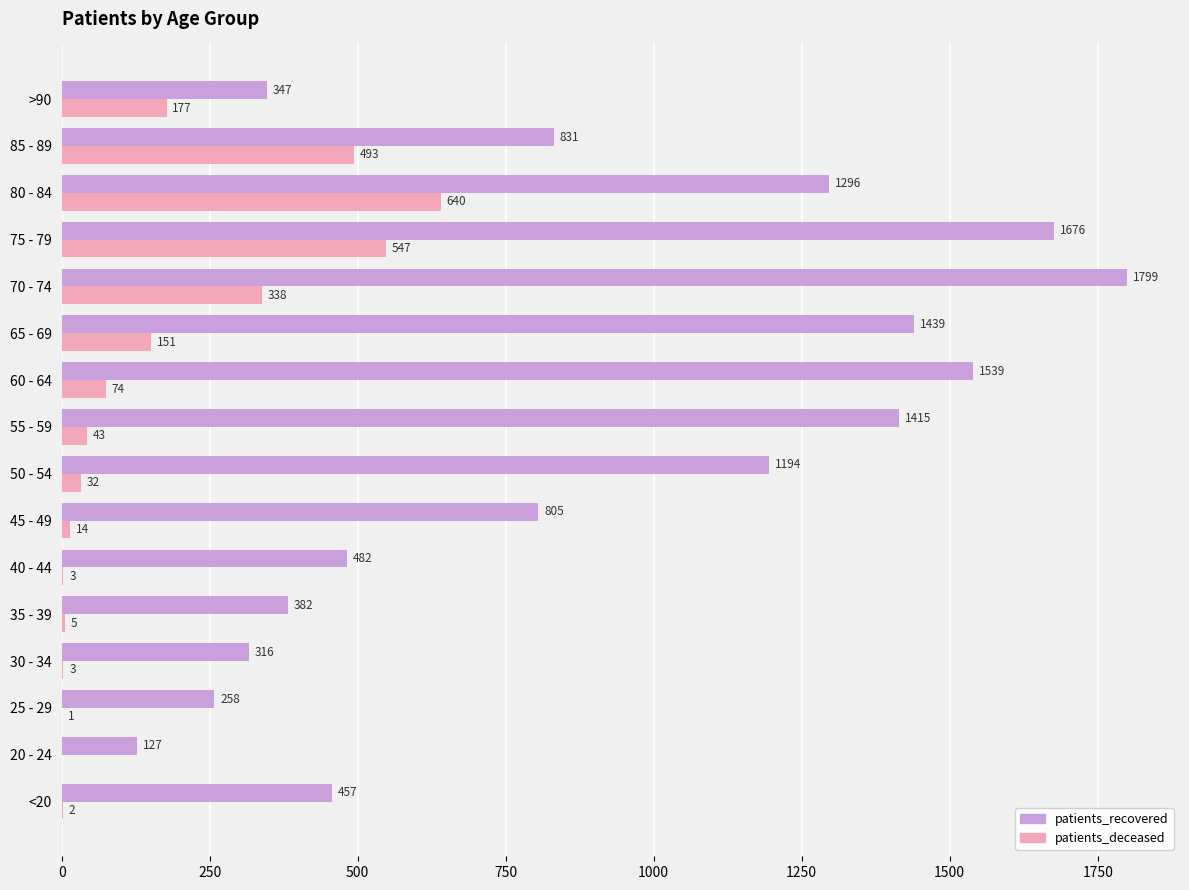

Between 20 - 24 and 75 - 79, which series saw the biggest shift?

patients_recovered